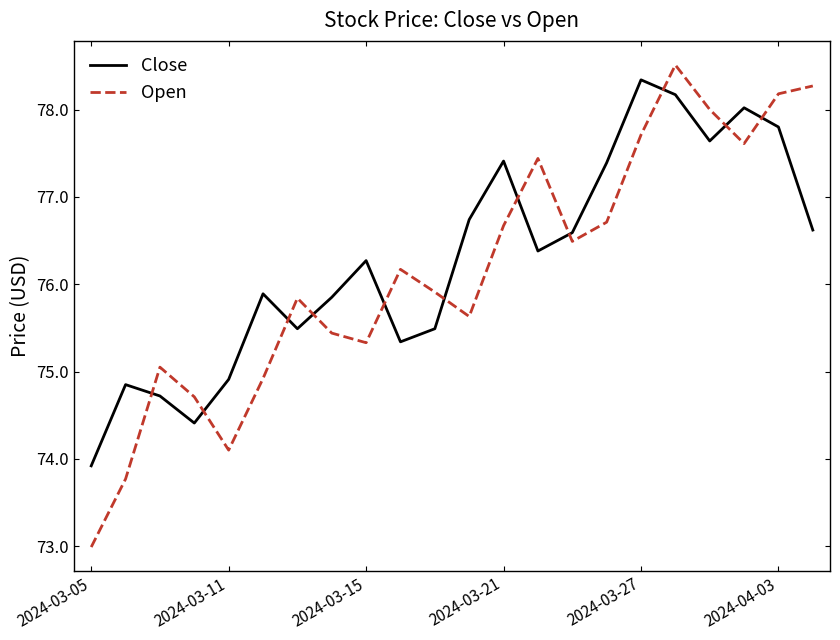

Which series has the largest range (max minus min)?

Open